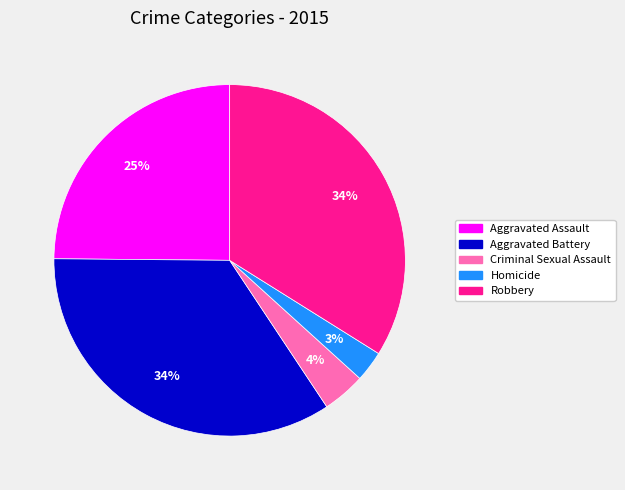

What percentage is the Aggravated Assault slice, to the nearest percent?

25%